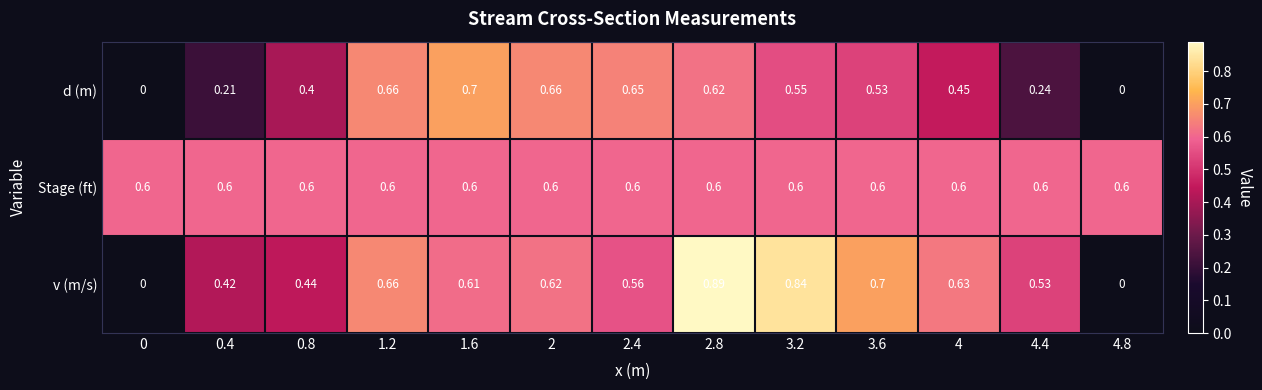

Which series has the widest spread of values?

v (m/s)